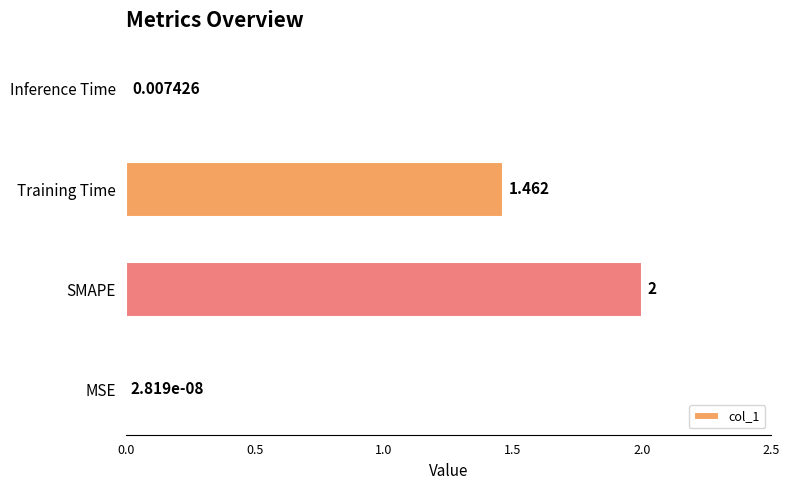

Which label corresponds to the largest value in the chart?

SMAPE